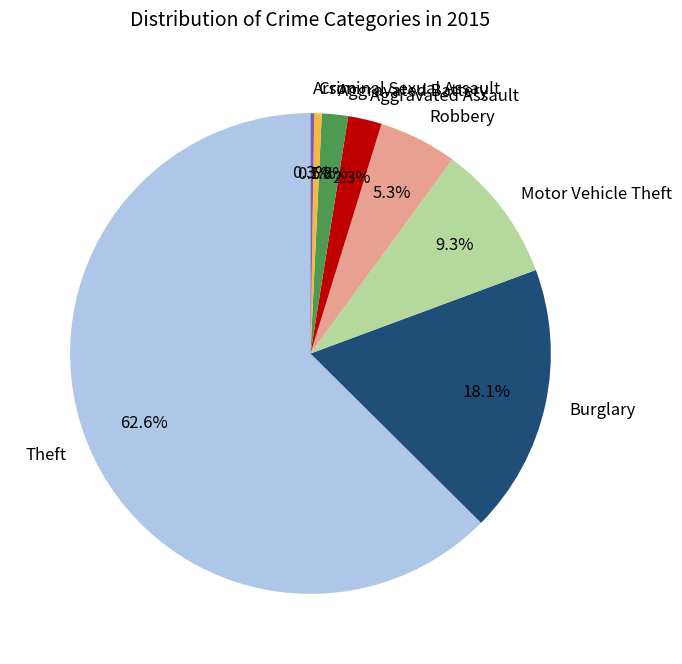

How much of the chart is everything except Motor Vehicle Theft?

90.7%